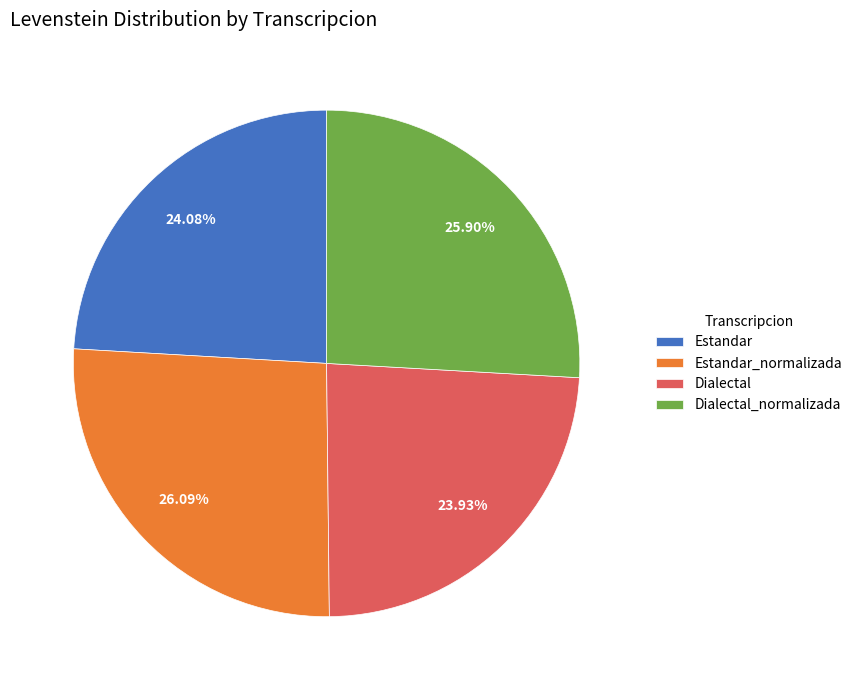

How many slices are in this pie chart?

4